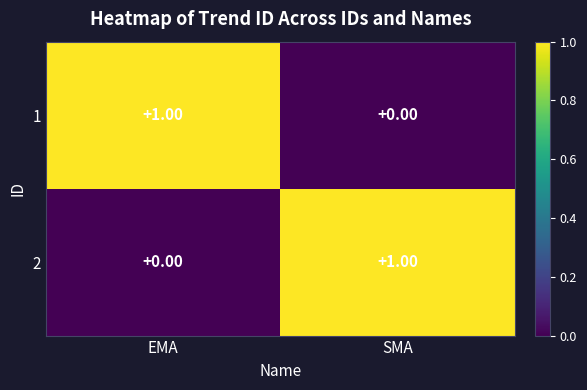

Rank the categories by 1 value from lowest to highest.

SMA, EMA